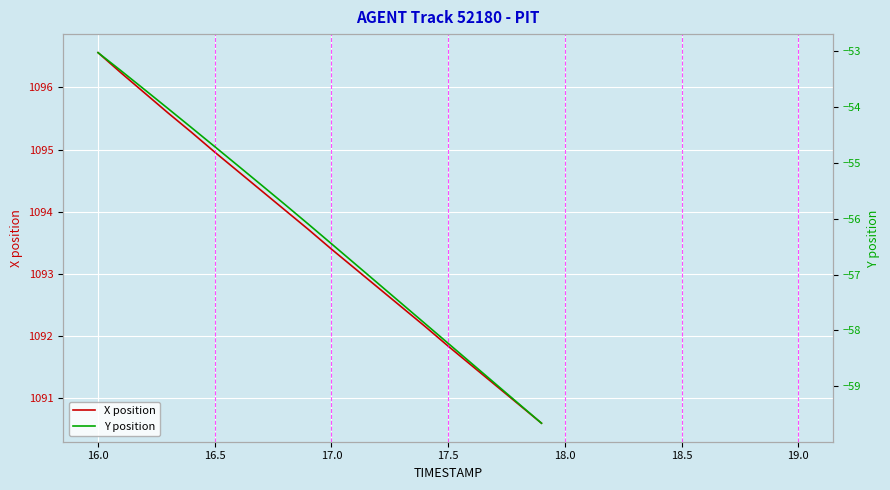

What is the lowest value of the X position series?

1090.6